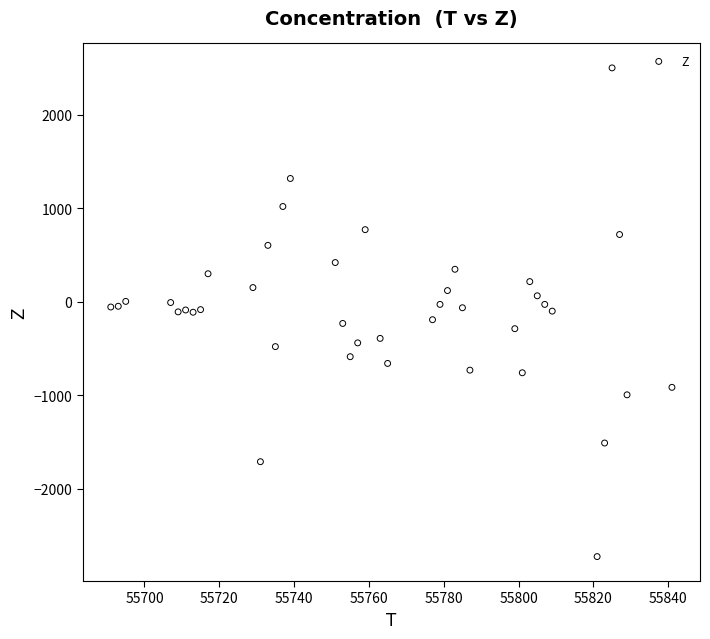

What is the range of Y values (max minus min)?

5232